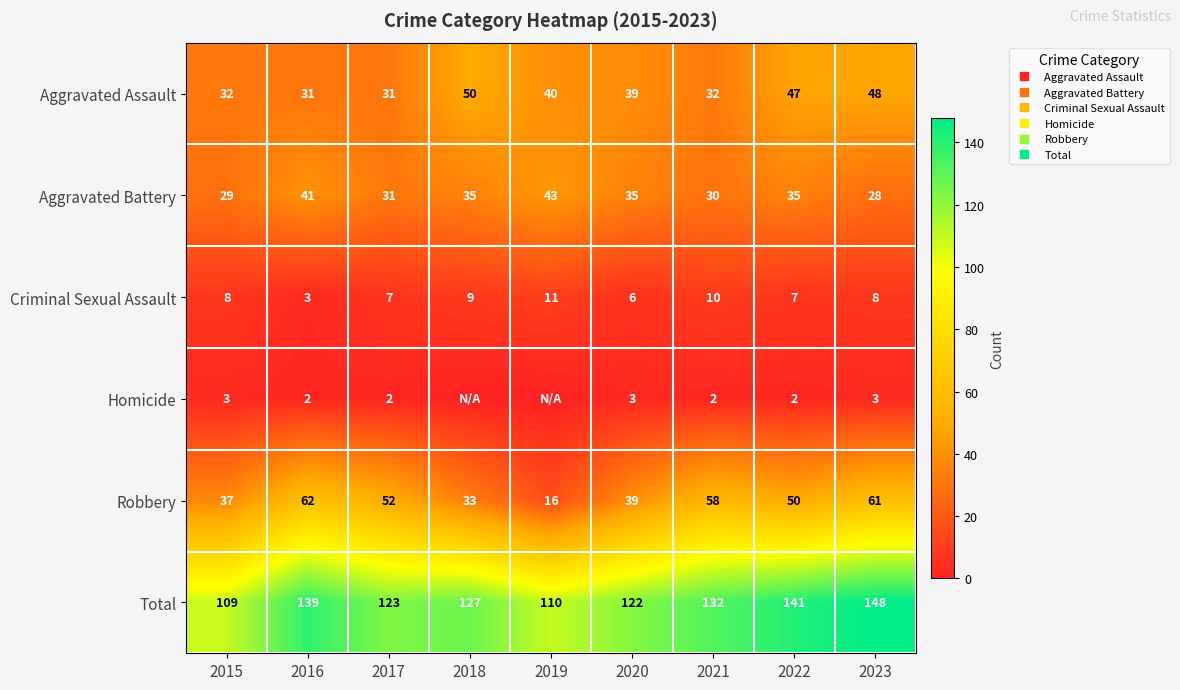

Which label corresponds to the largest value in the chart?

2023